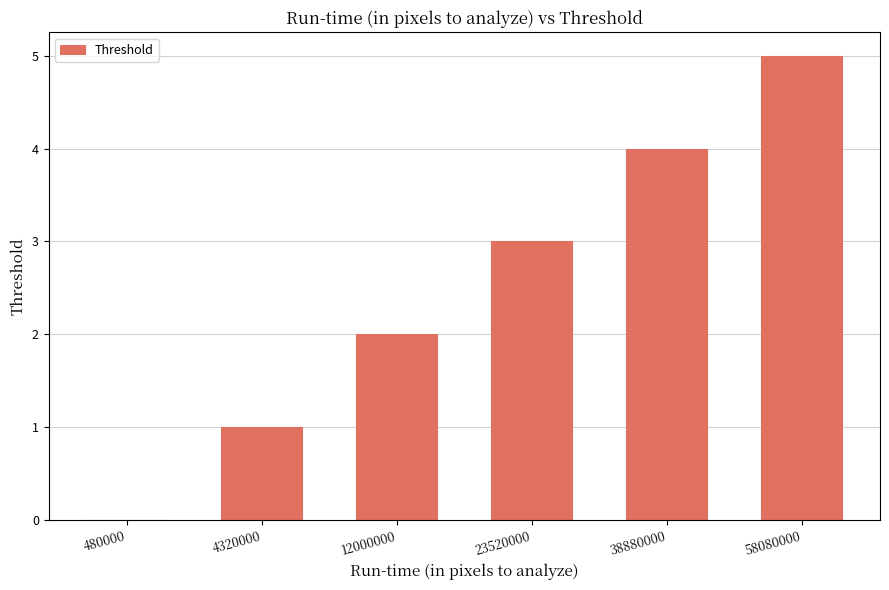

Reading left to right, list all the values displayed in this chart.

480000=0	4320000=1	12000000=2	23520000=3	38880000=4	58080000=5